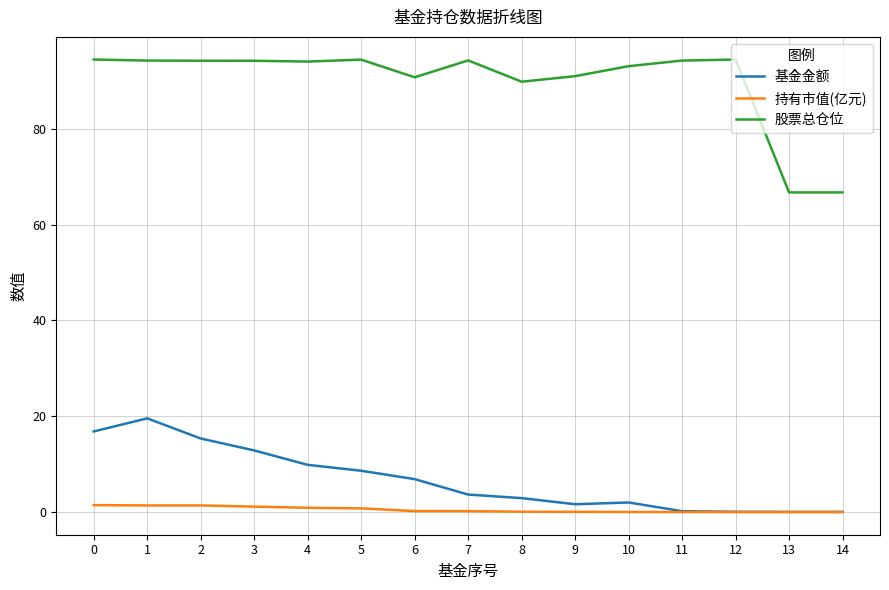

Is it true that 基金金额 equals 0.1 at 13?

True